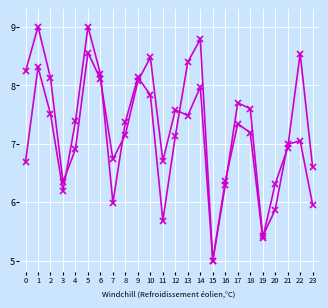

The value of col_2 at 9 is 8.1. True or false?

True